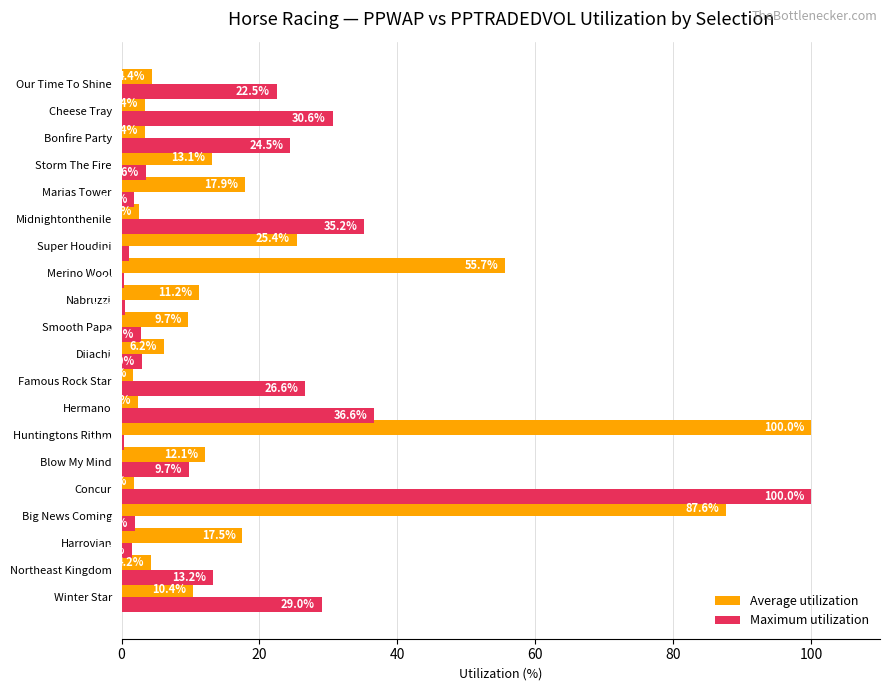

How many data points in Average utilization are less than 10?

10